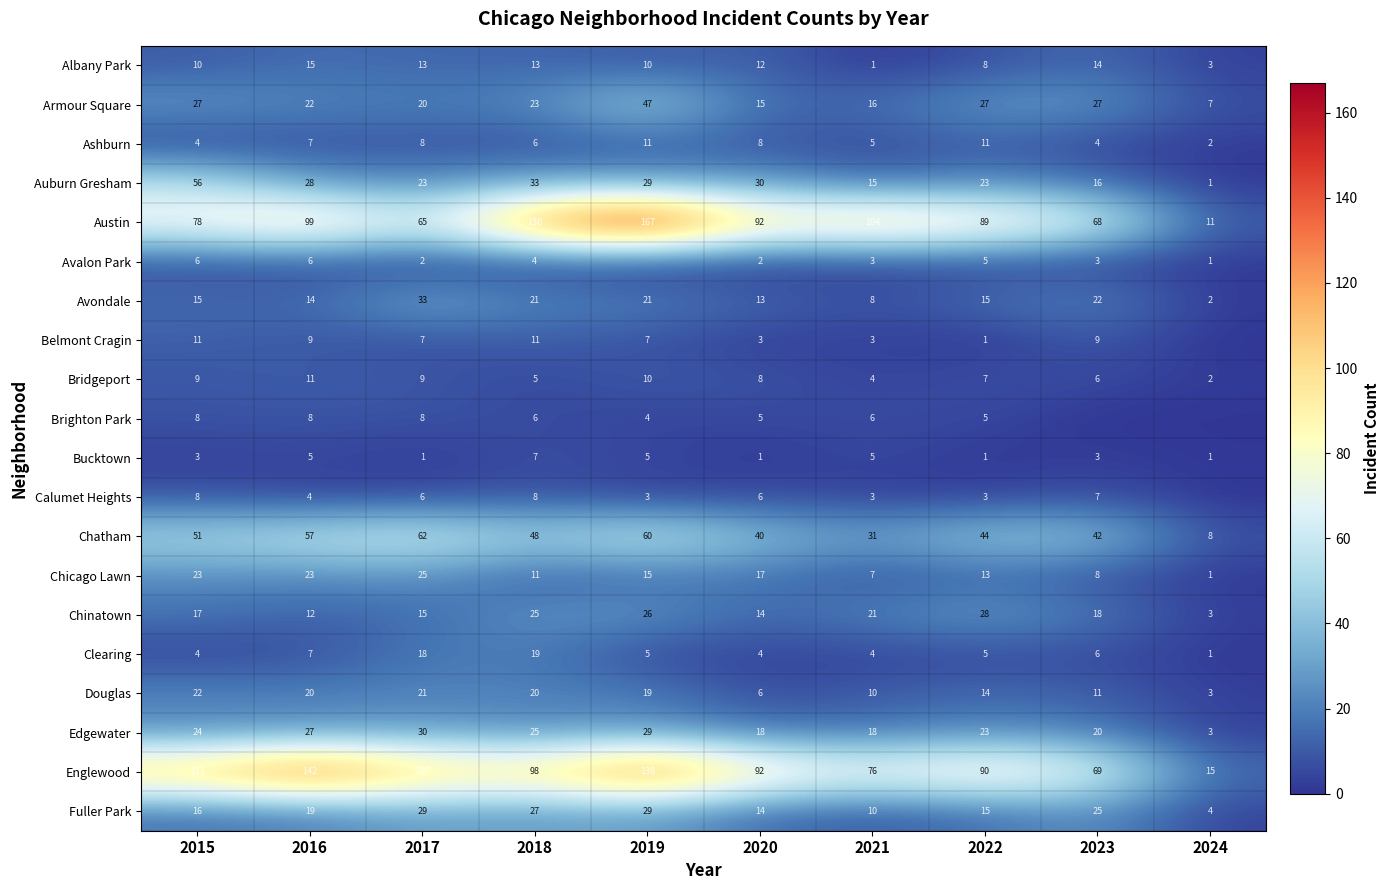

Is the value of Chinatown at 2019 greater than the value of Avondale at 2023?

Yes